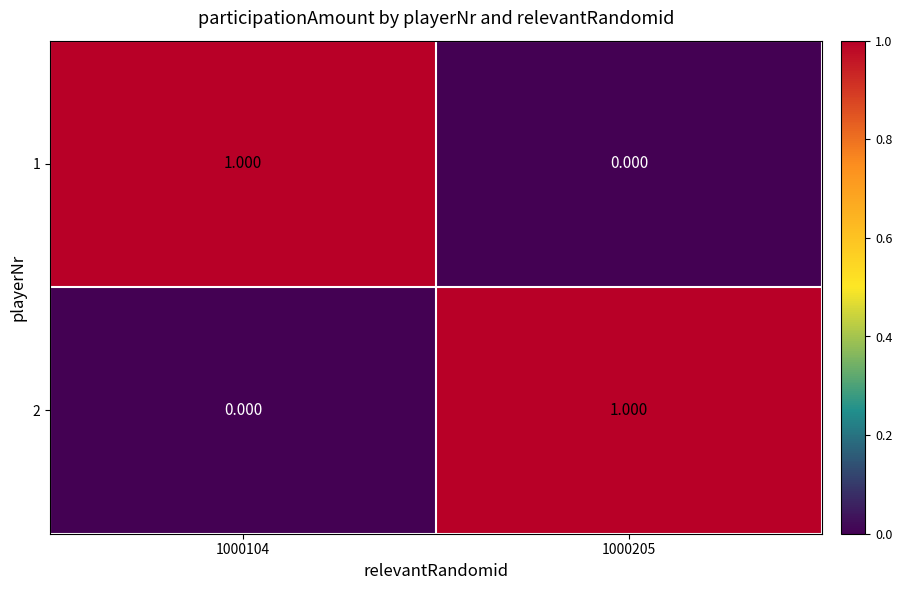

Is the value of 1 at 1000205 greater than the value of 2 at 1000205?

No